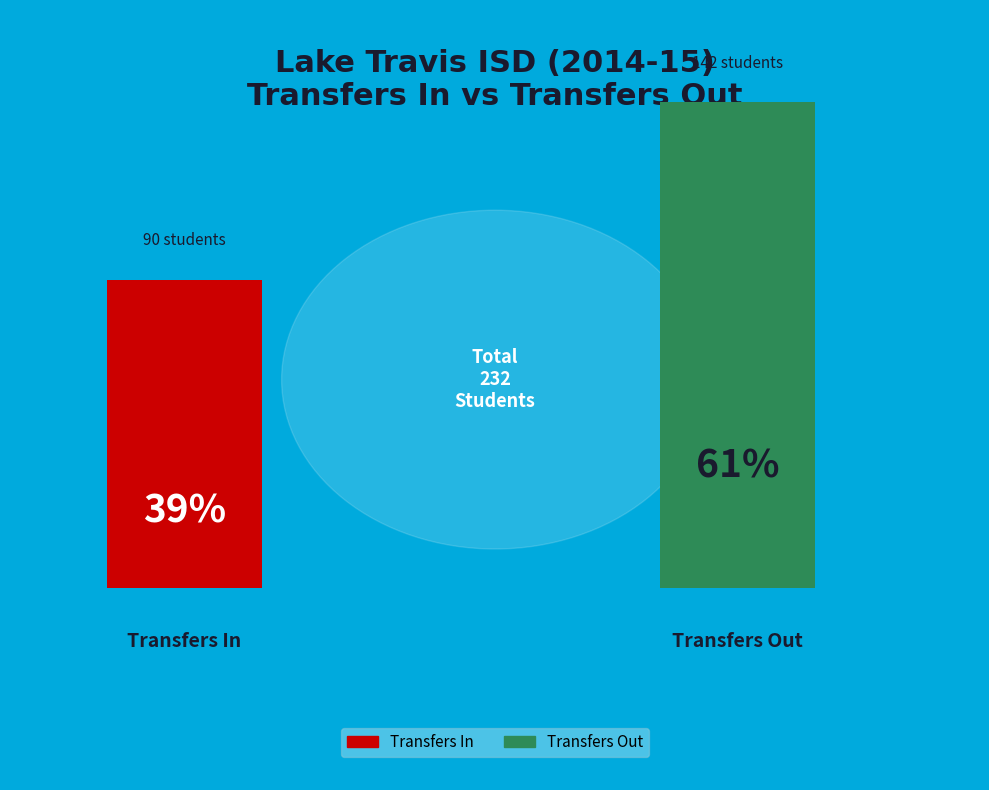

True or false: Transfers In accounts for 39% of the total.

True